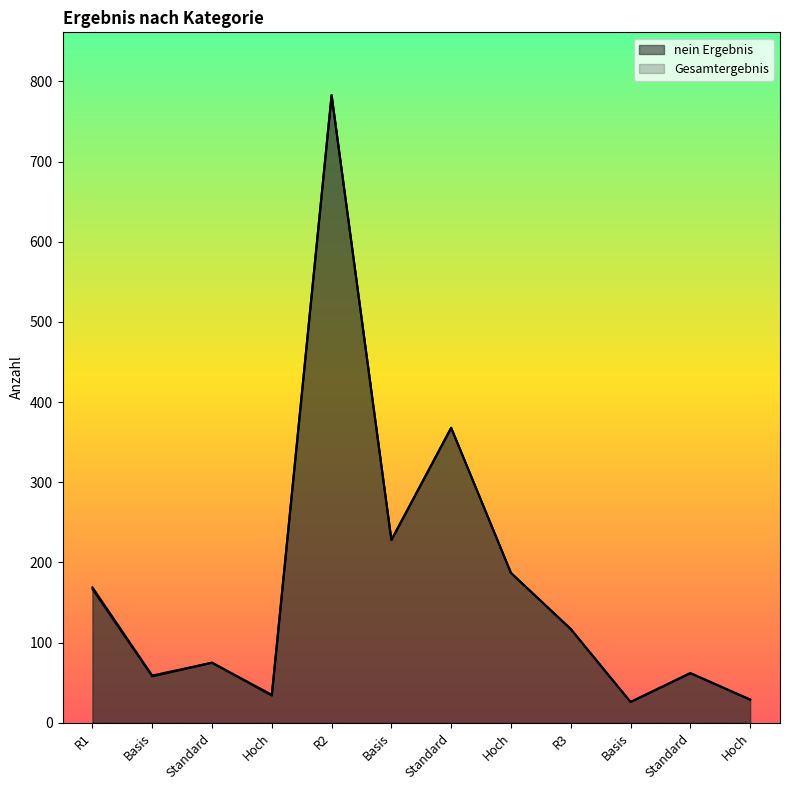

What is the difference between the maximum and minimum values in the Gesamtergebnis series?

757